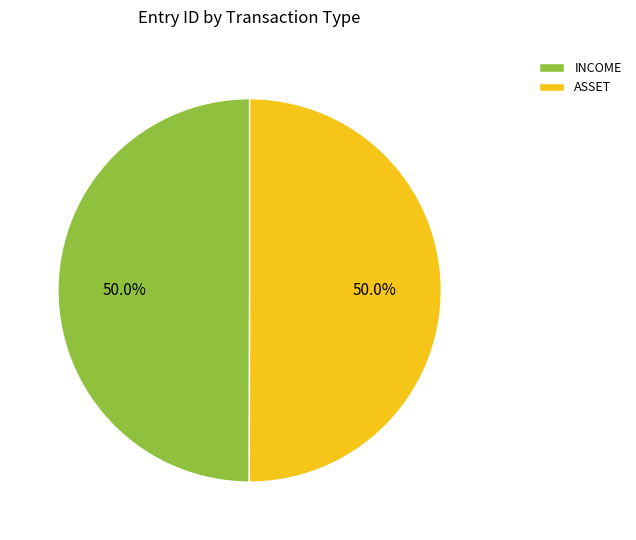

Which category accounts for the majority?

ASSET